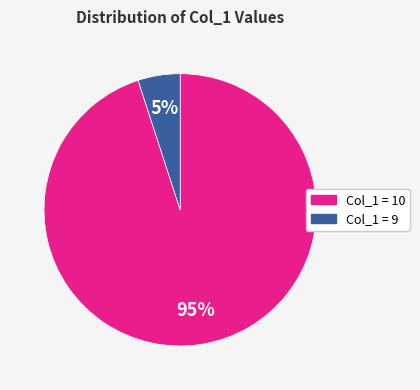

Is there a majority slice in this chart?

Yes